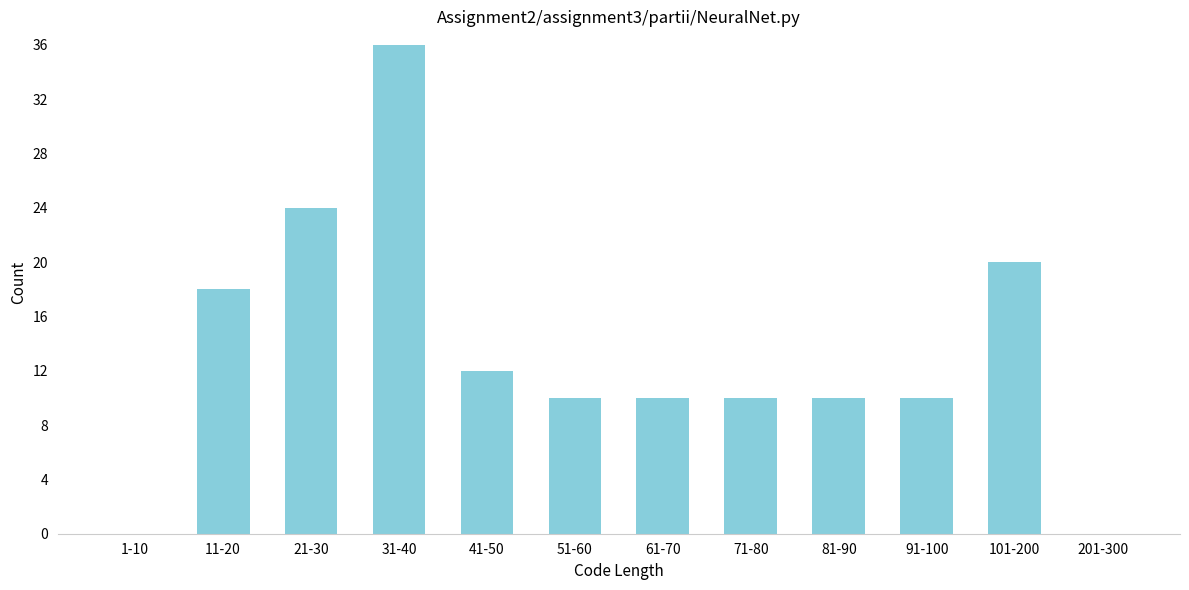

Reading left to right, extract all data points from this chart.

1-10=0	11-20=18	21-30=24	31-40=36	41-50=12	51-60=10	61-70=10	71-80=10	81-90=10	91-100=10	101-200=20	201-300=0